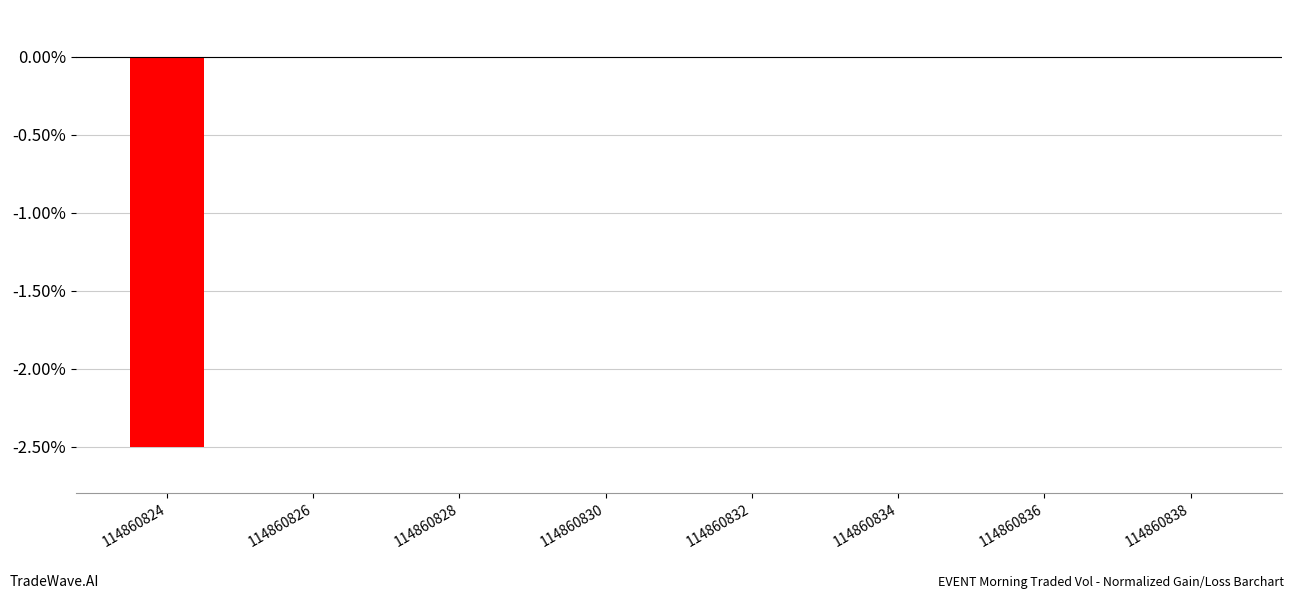

What is the change in value from 114860824 to 114860834?

+2.5